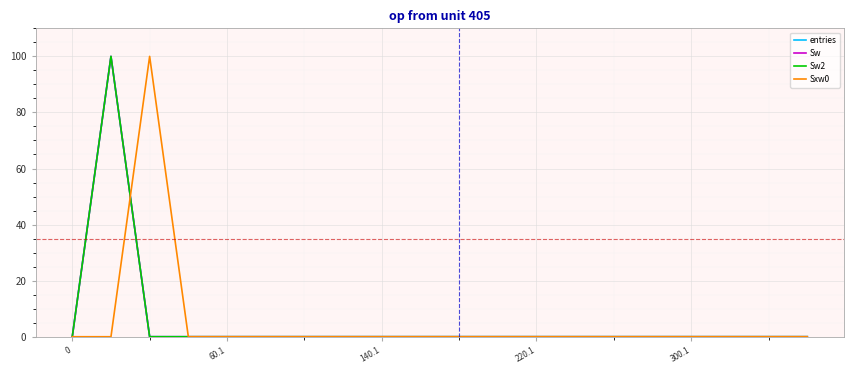

True or false: Sw2 has more than 1 interior local peaks.

False